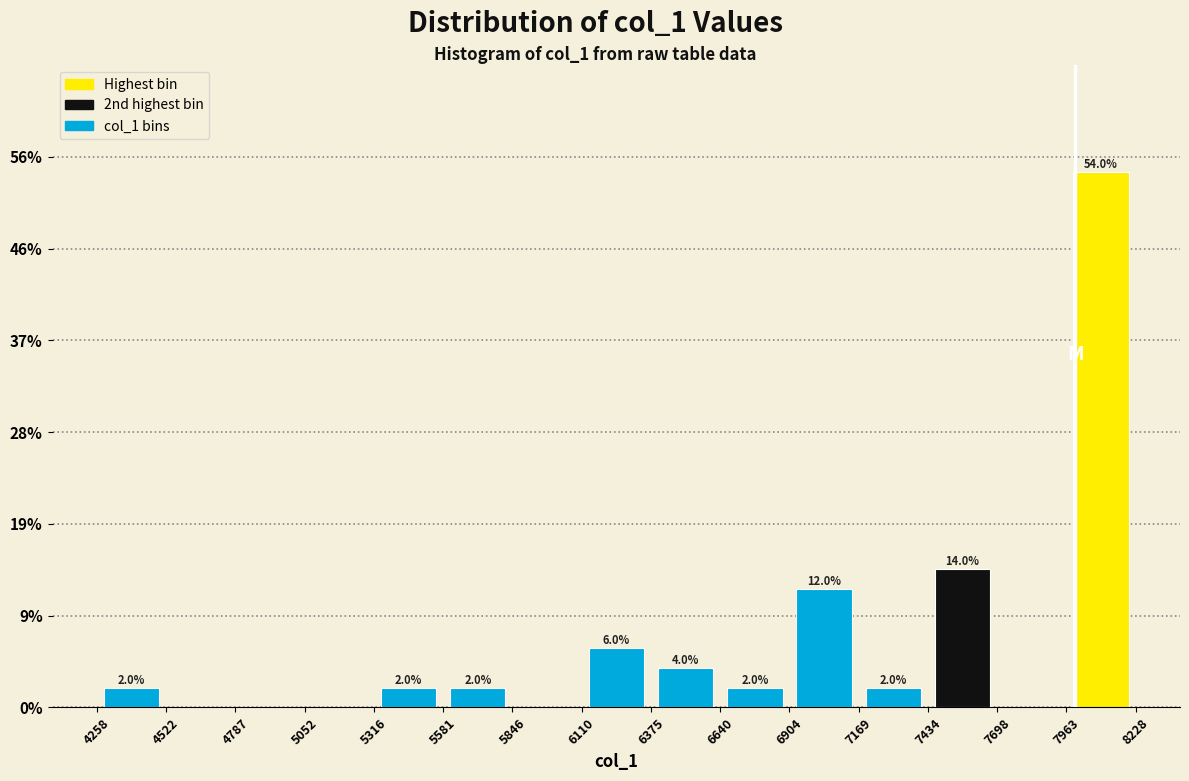

Which range on the x-axis has the tallest bar?

7963 to 8228